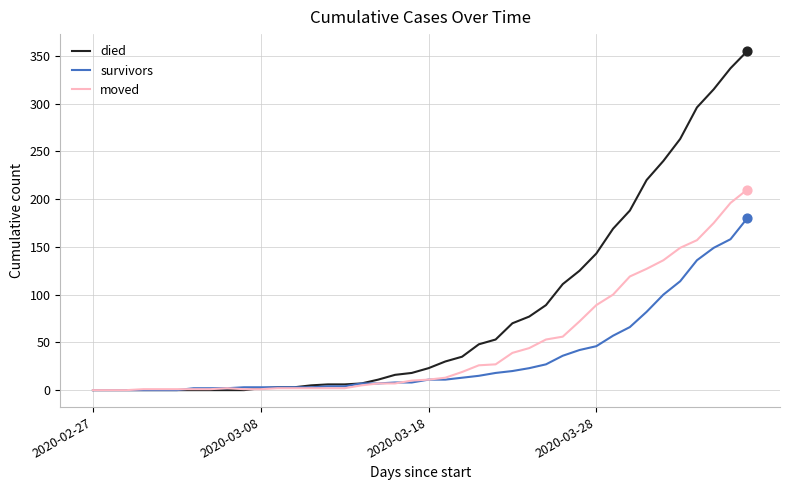

List the series in order of their peak value, lowest first.

survivors, moved, died